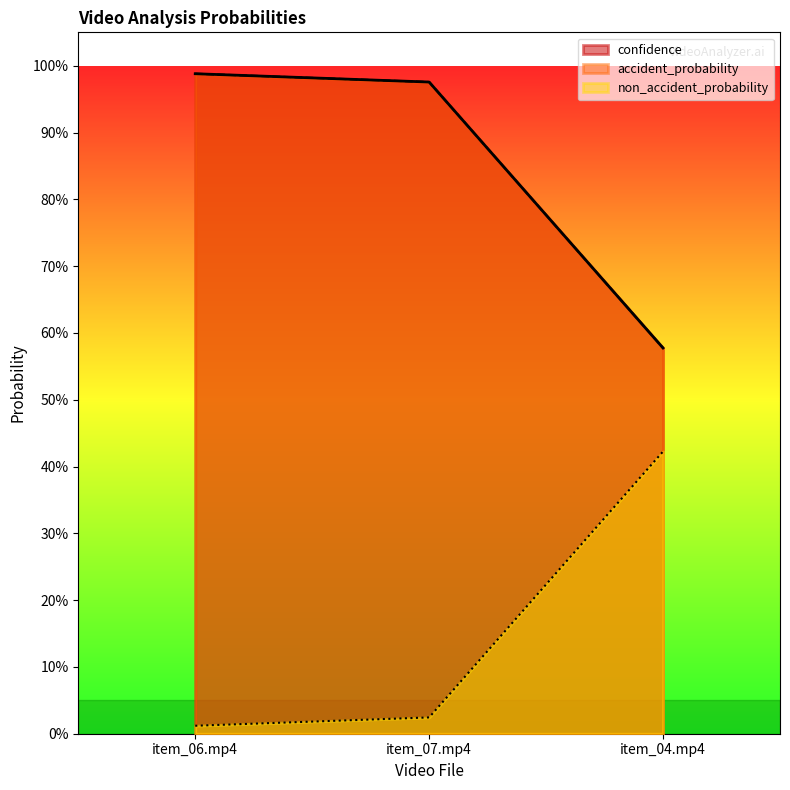

Which category has the lowest value across all series?

item_06.mp4